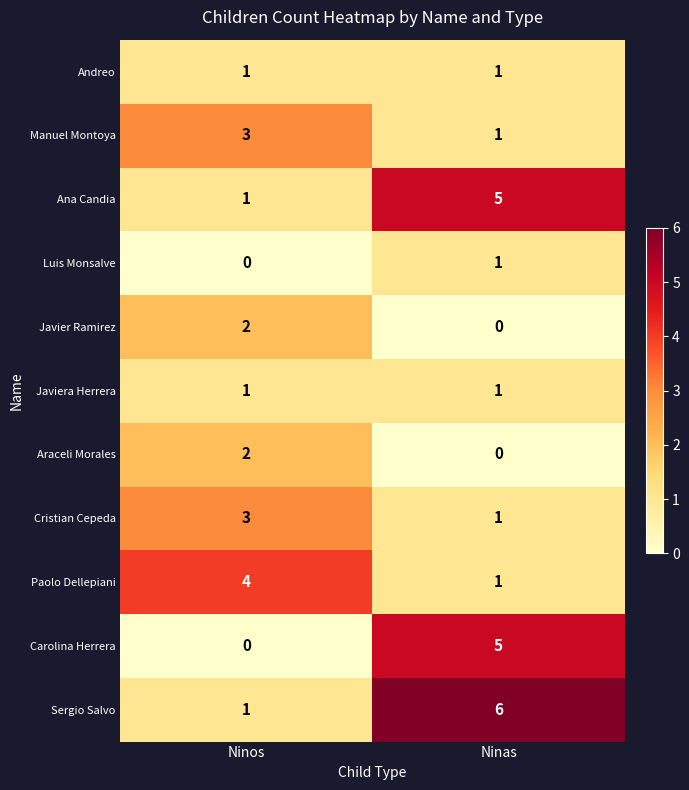

At which label is Paolo Dellepiani closest to 2?

Ninas